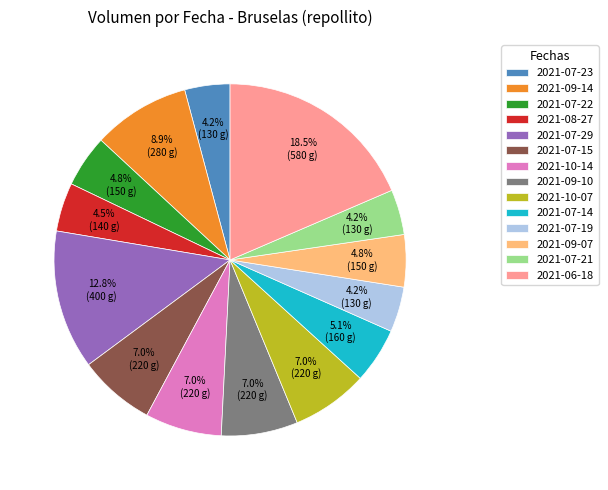

Do 2021-09-14 and 2021-10-07 together represent more than half of the pie?

No